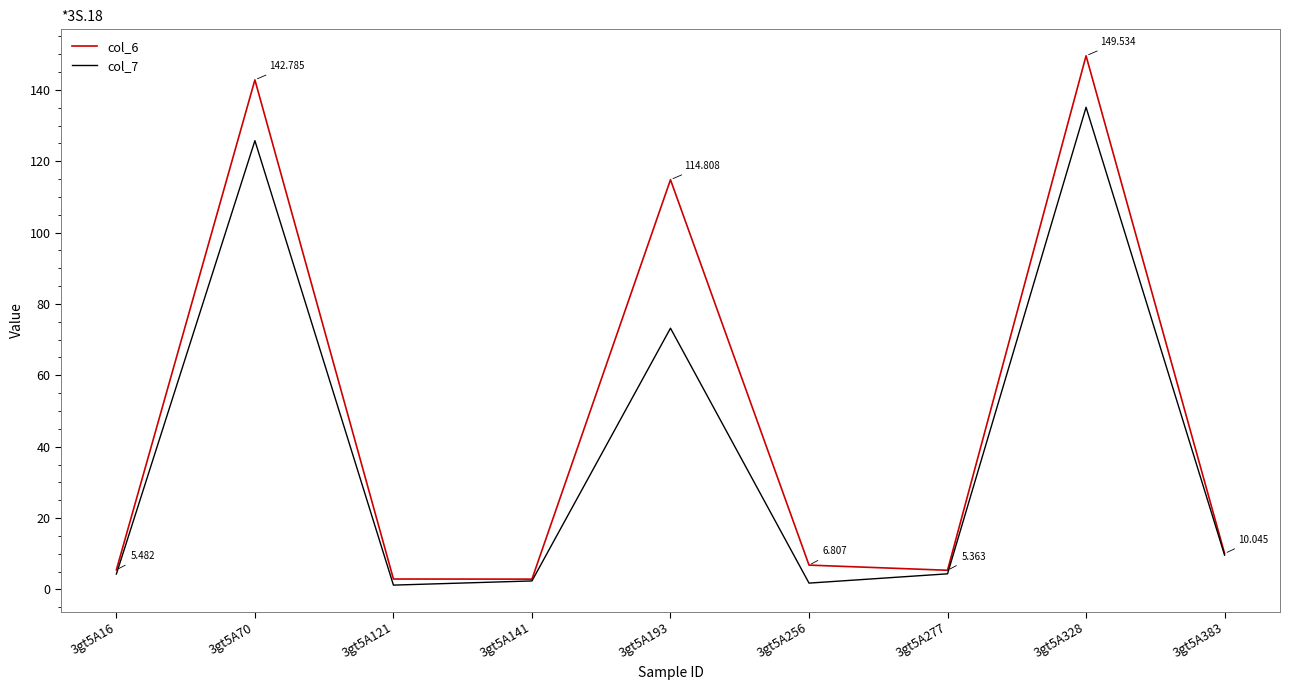

Is the value of col_6 at 3gt5A328 greater than the value of col_7 at 3gt5A16?

Yes